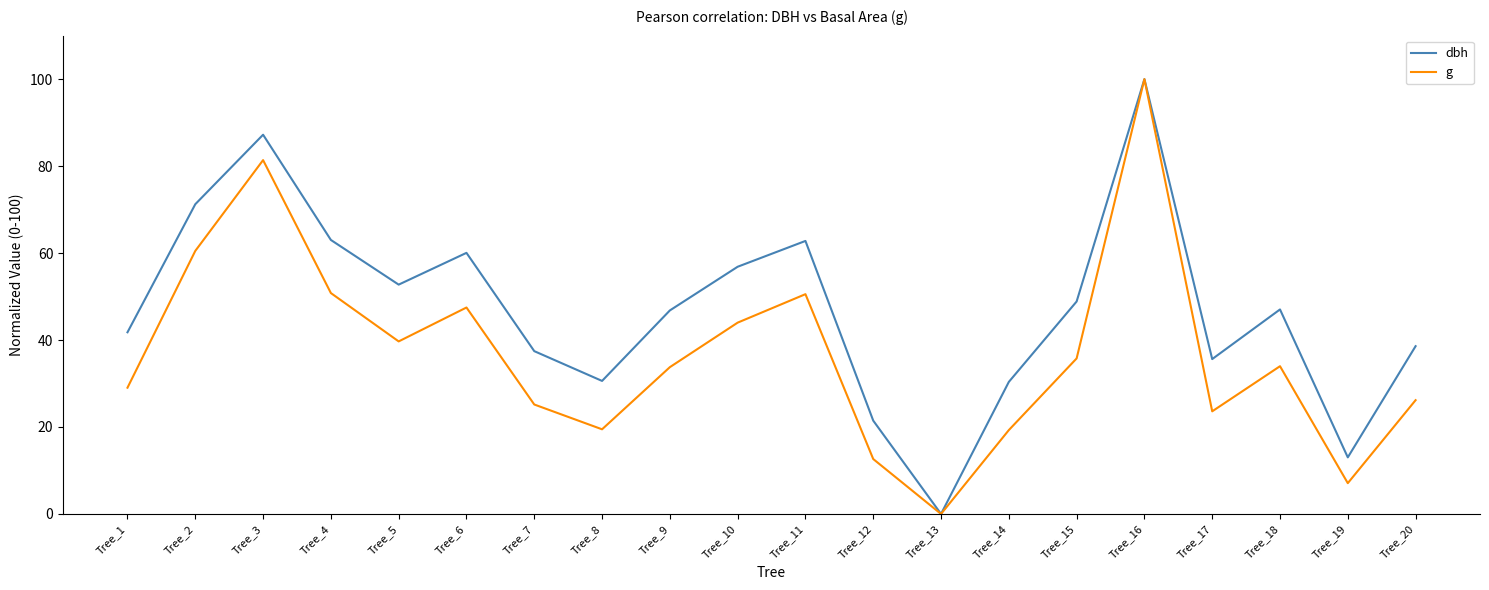

What is the average value of the dbh series?

47.3